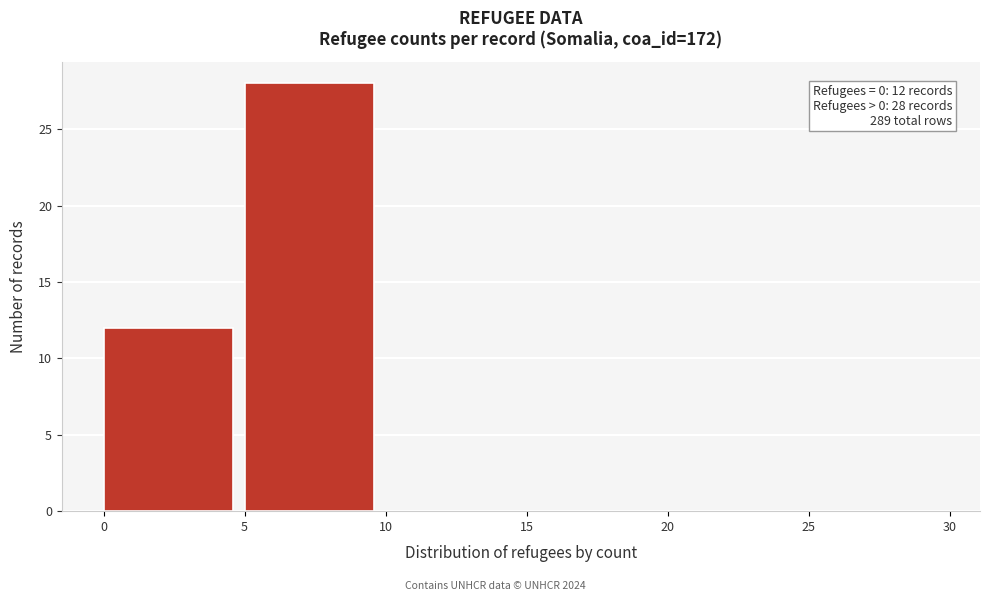

Which range on the x-axis has the tallest bar?

5 to 10